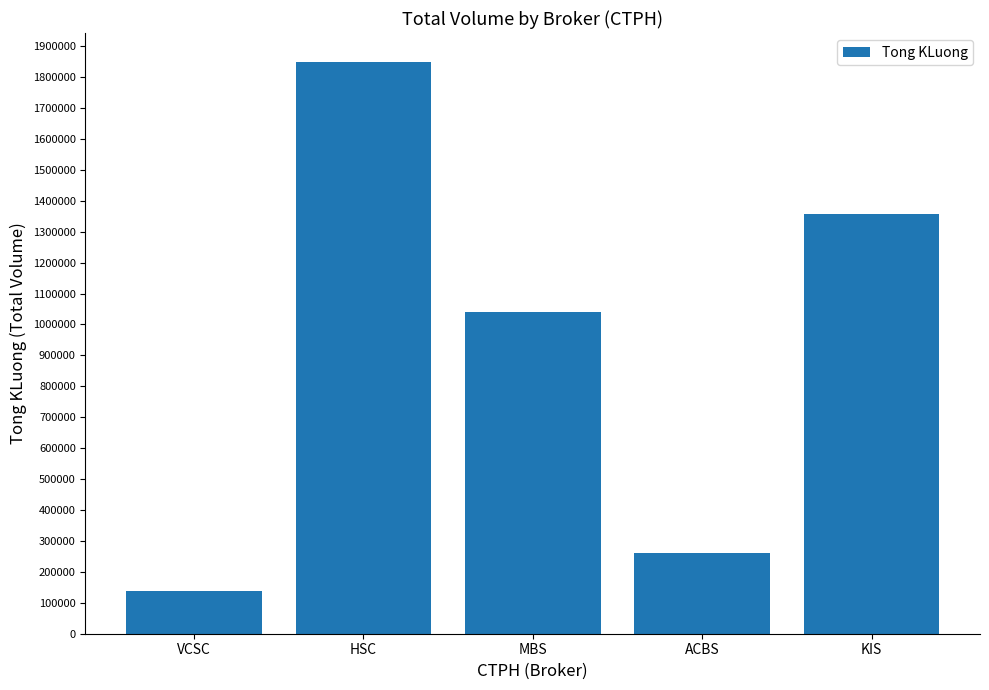

Approximately how many times larger is the value at KIS compared to ACBS?

5.2